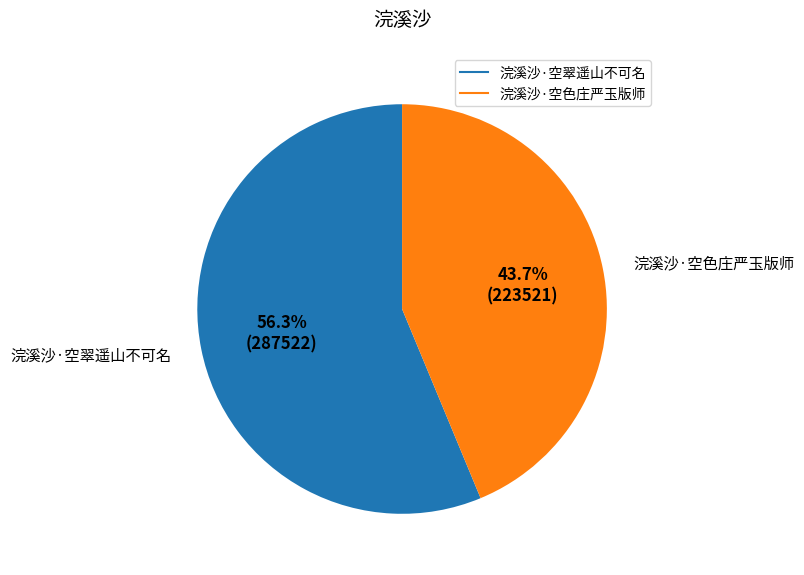

Between 浣溪沙·空色庄严玉版师 and 浣溪沙·空翠遥山不可名, which is larger?

浣溪沙·空翠遥山不可名